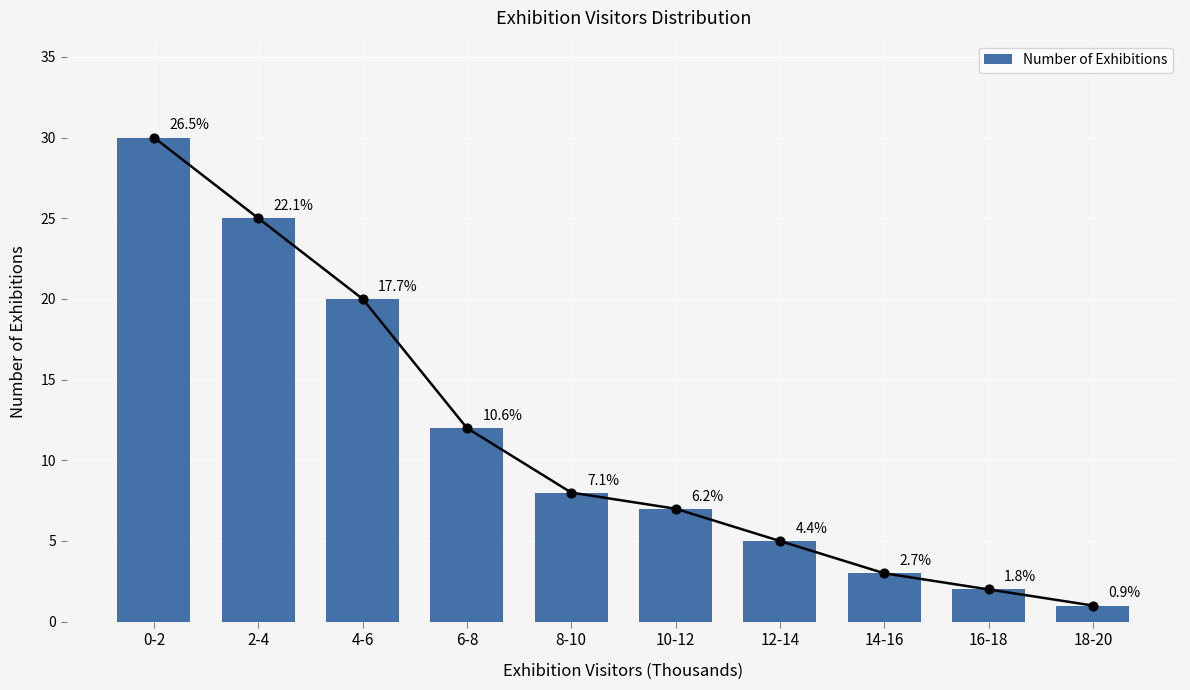

What is the change in value from 4-6 to 8-10?

-12